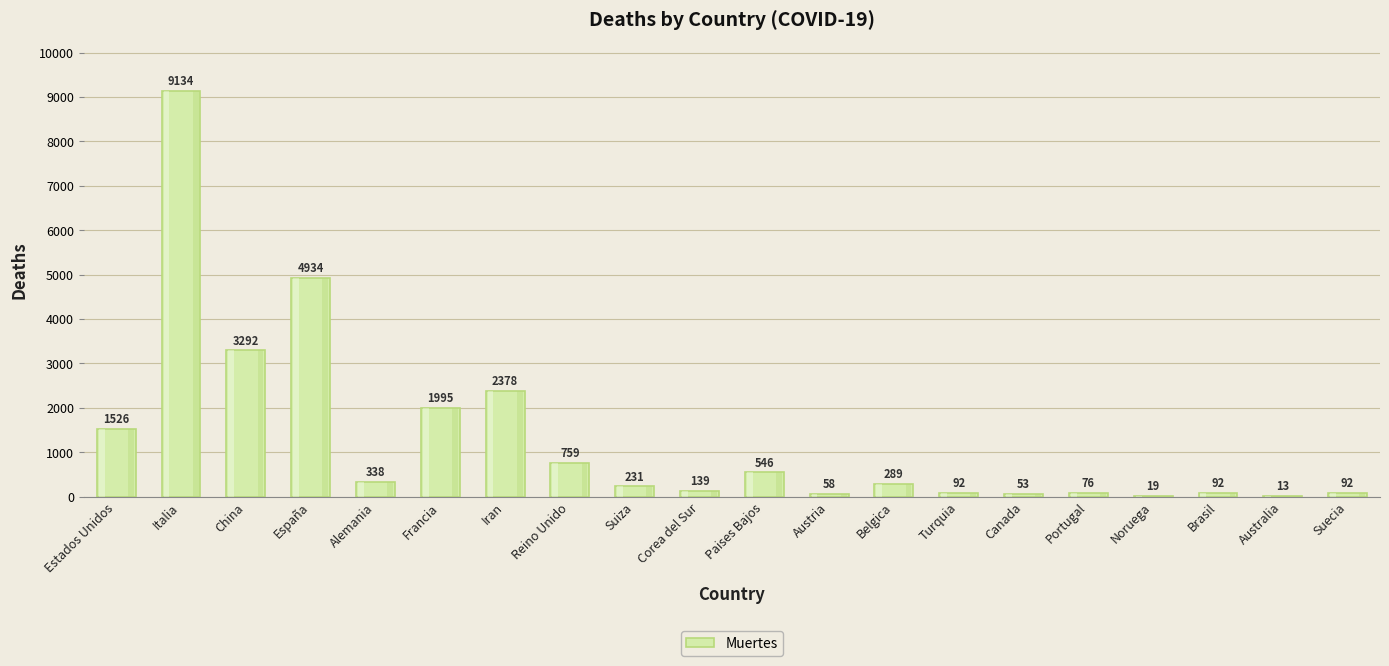

Which has a higher value, China or Belgica?

China